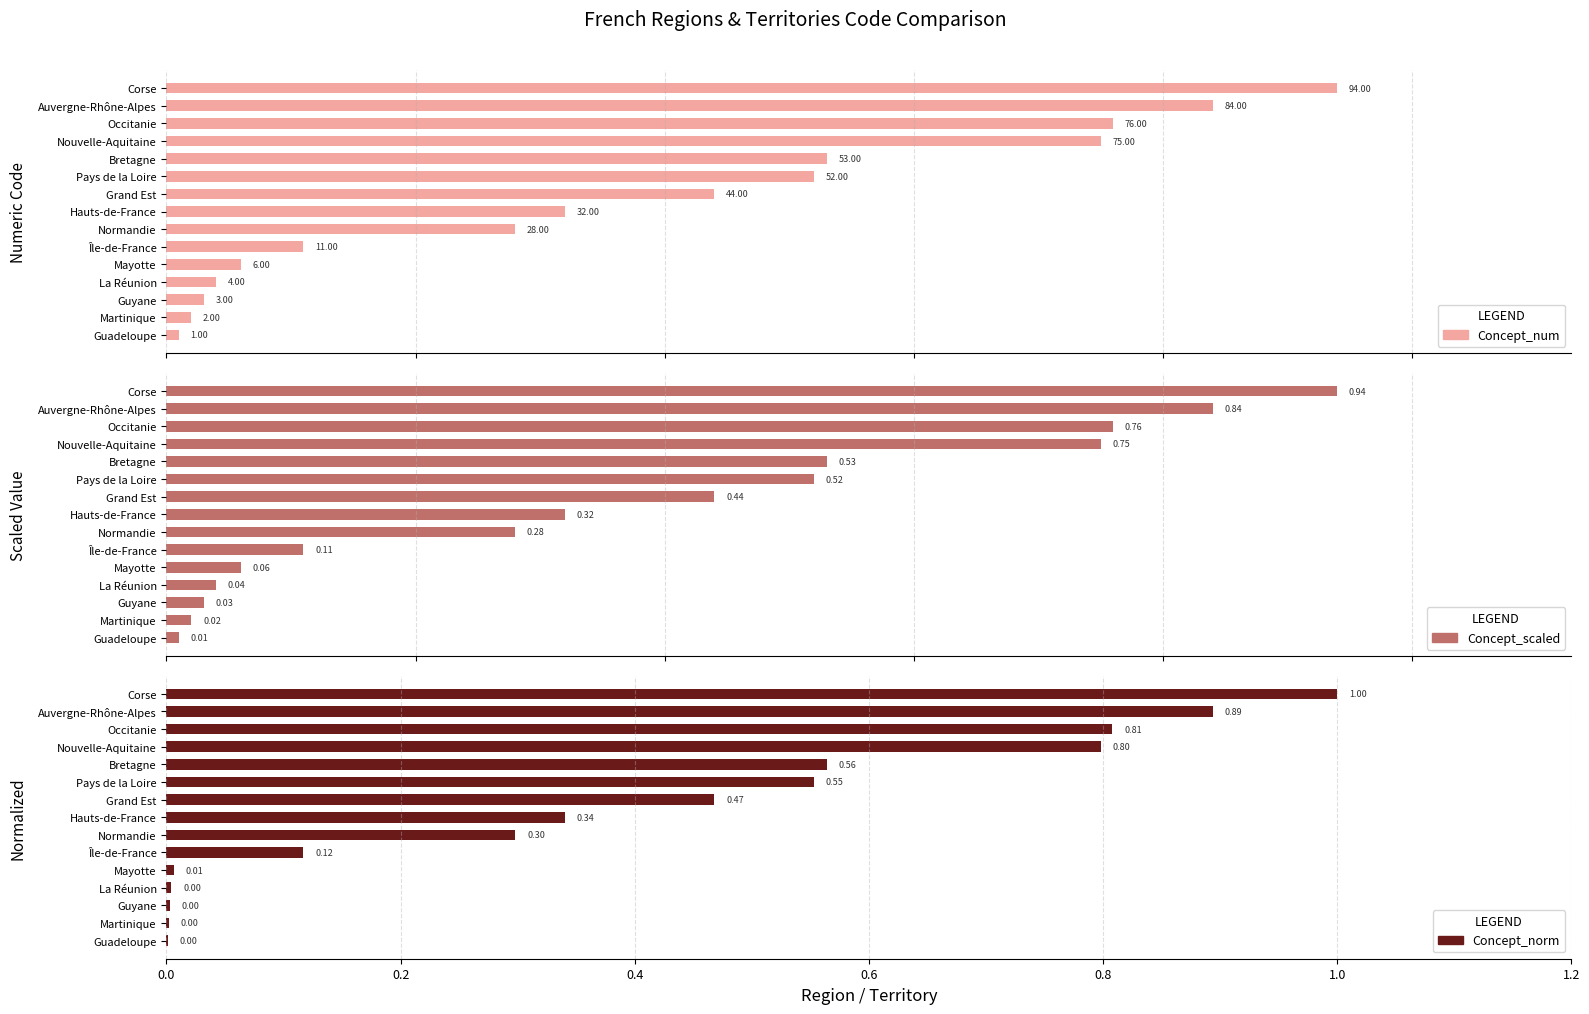

The value of Concept_norm at 13 is 0.9. True or false?

True